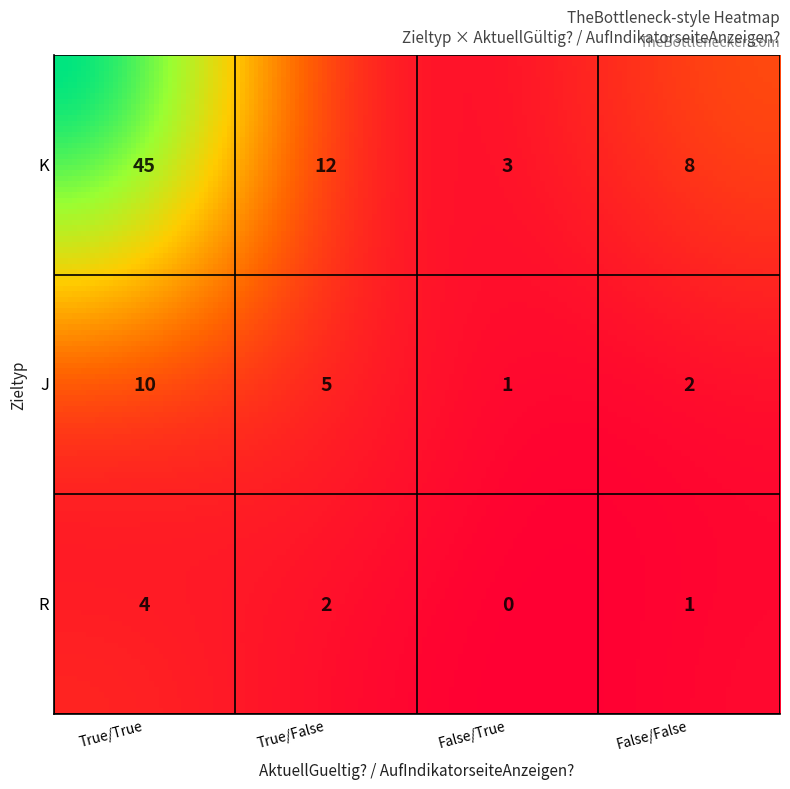

Between R and 3, which is larger?

3